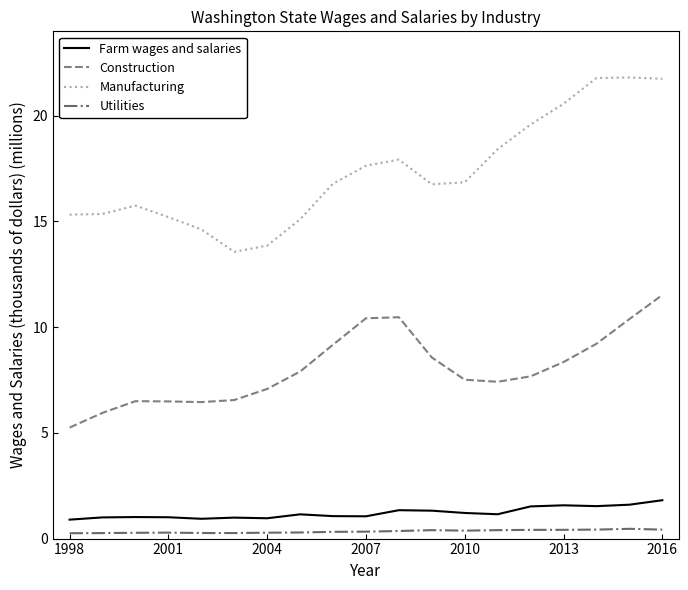

What is the maximum value shown in the chart?

21.8